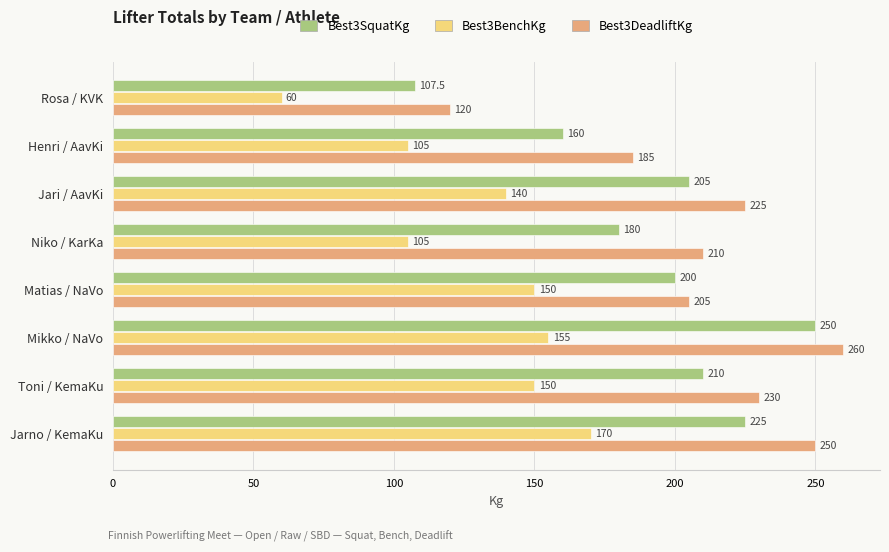

What is the lowest value of the Best3SquatKg series?

107.5